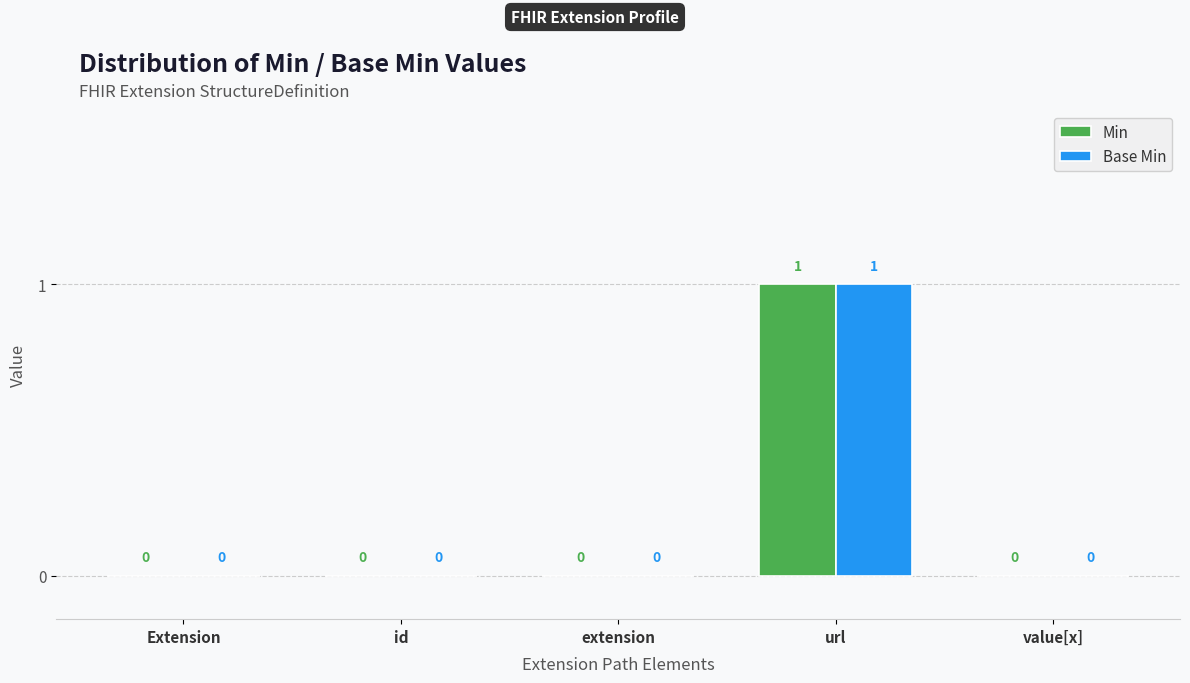

Is the value of Min at url greater than the value of Base Min at Extension?

Yes